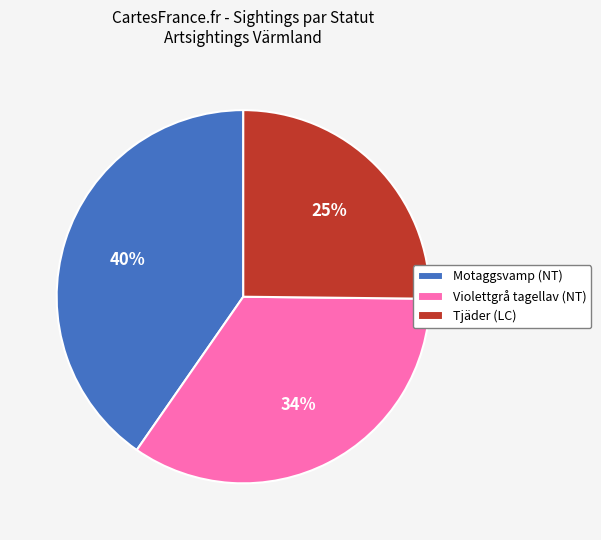

Which slice is the largest?

Motaggsvamp (NT)